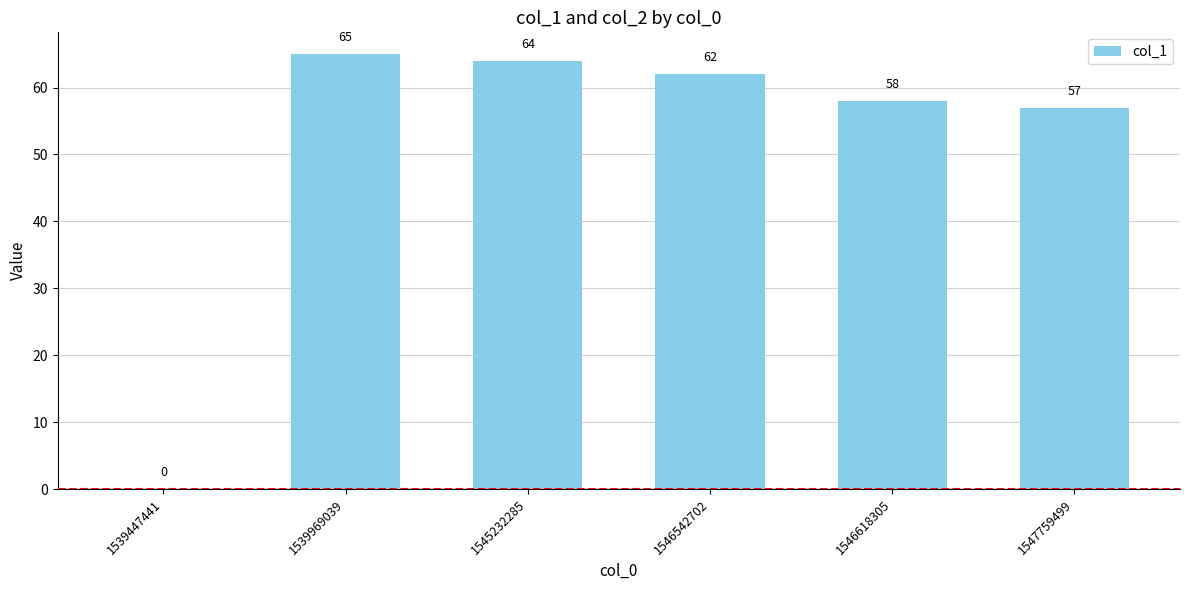

What is the ratio of the value at 1547759499 to the value at 1546542702?

0.9